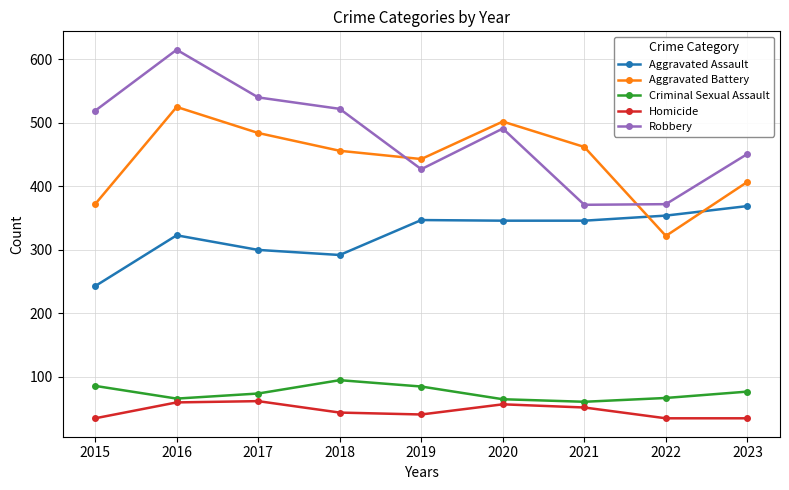

Is it true that Criminal Sexual Assault equals 97 at 2016?

False